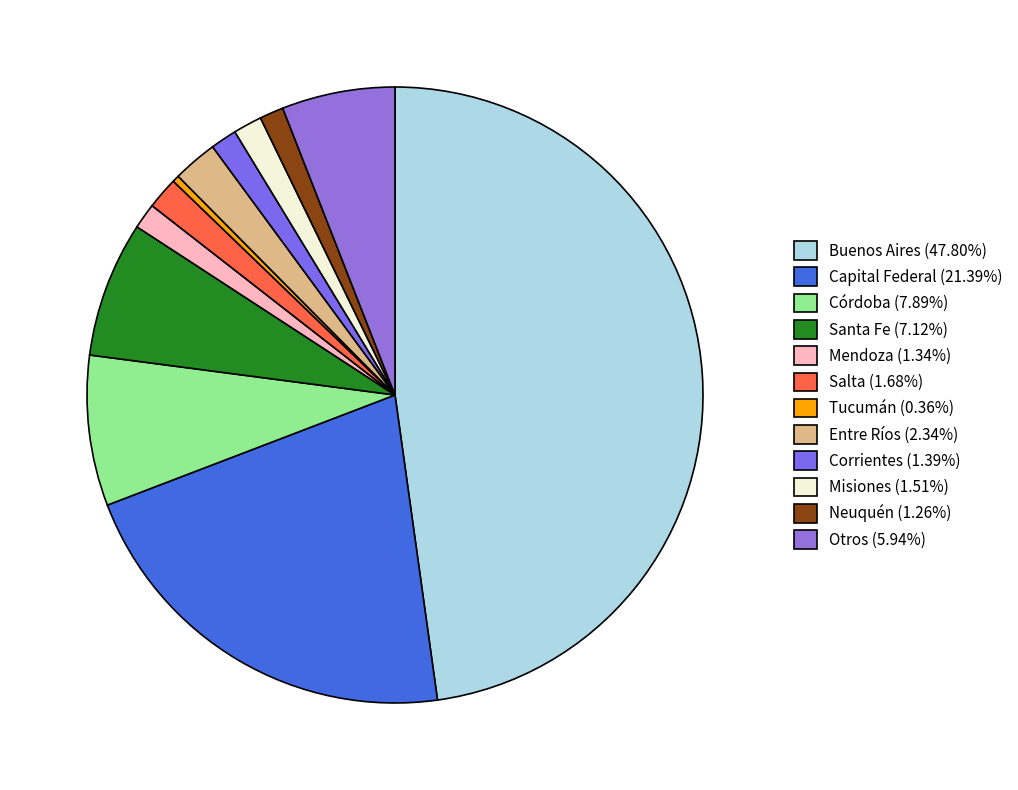

What is the total percentage of Buenos Aires and Corrientes?

49.2%